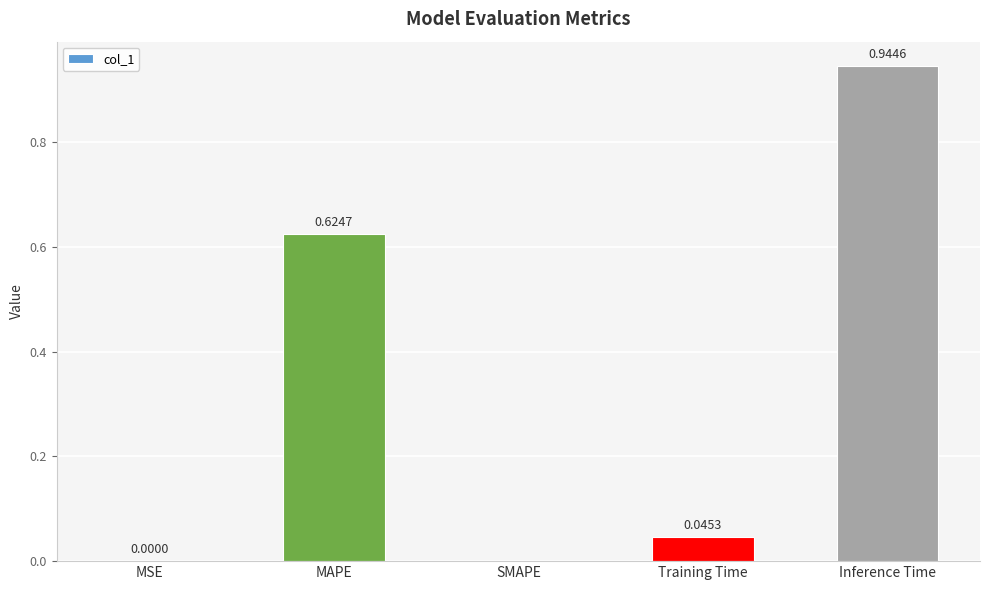

Which label corresponds to the largest value in the chart?

Inference Time